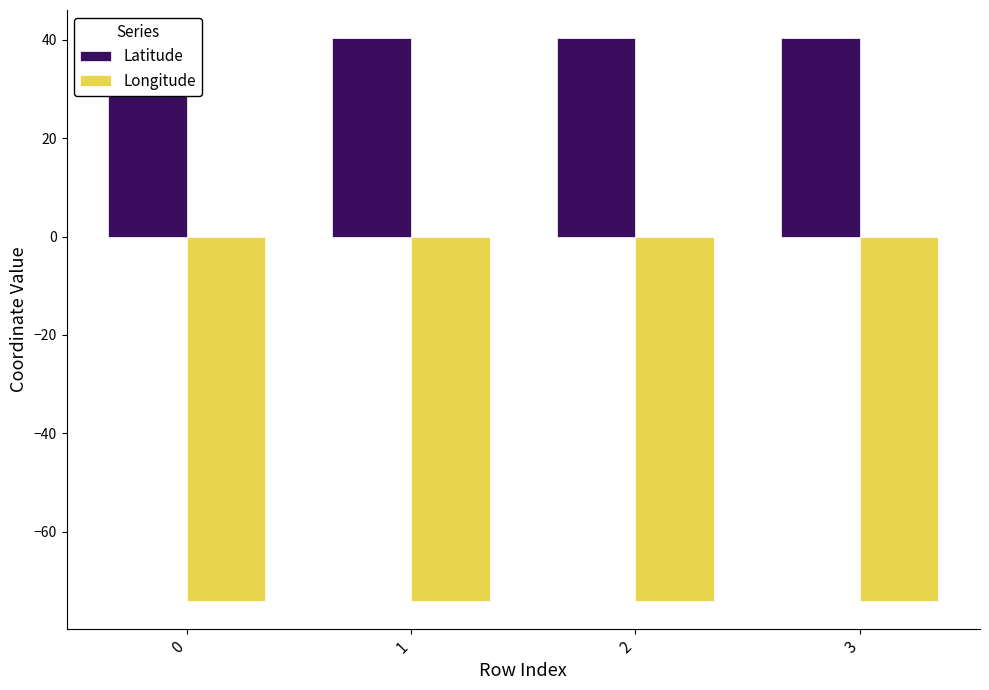

How many distinct data groups are displayed?

2